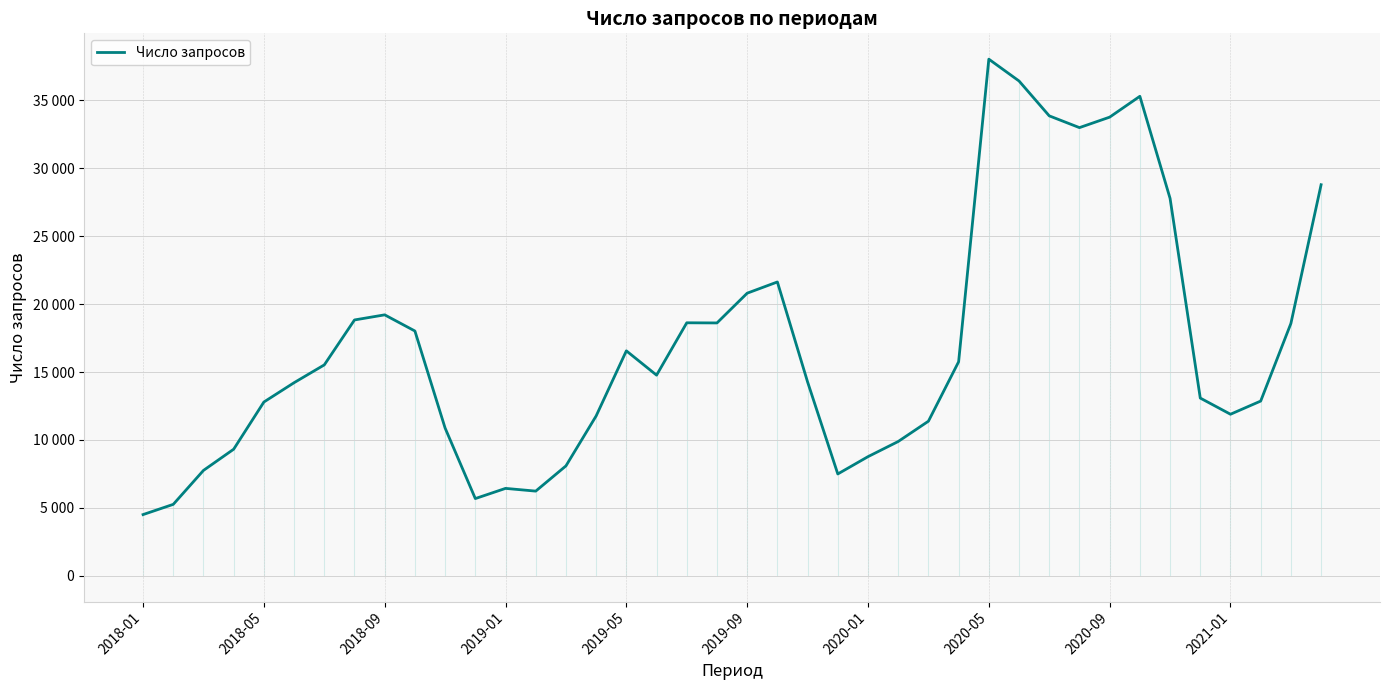

The value at 2021-01 is 27986. True or false?

False